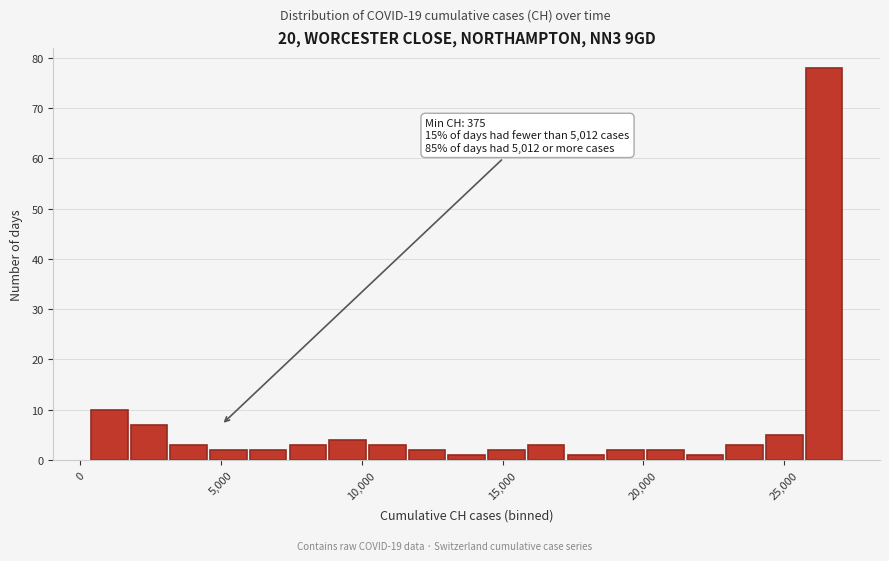

Read against the x-axis, roughly where is the centre of the tallest bar?

26500